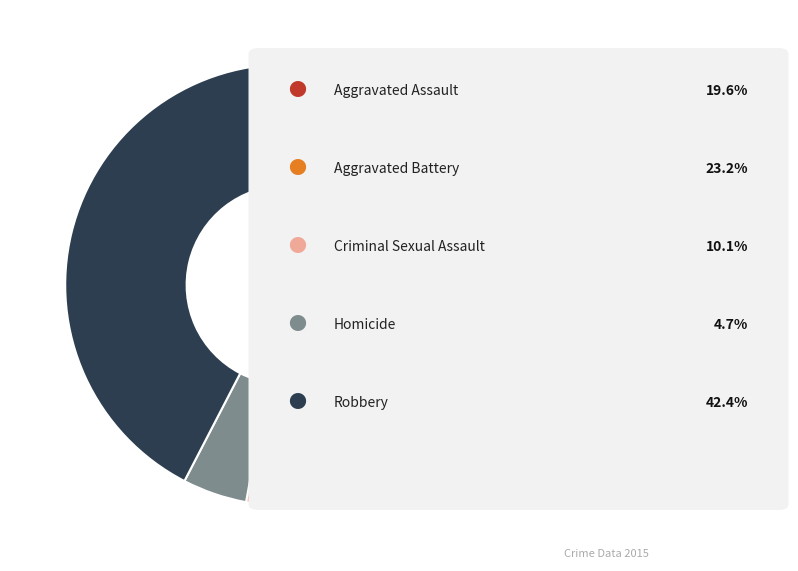

Is there a majority slice in this chart?

No